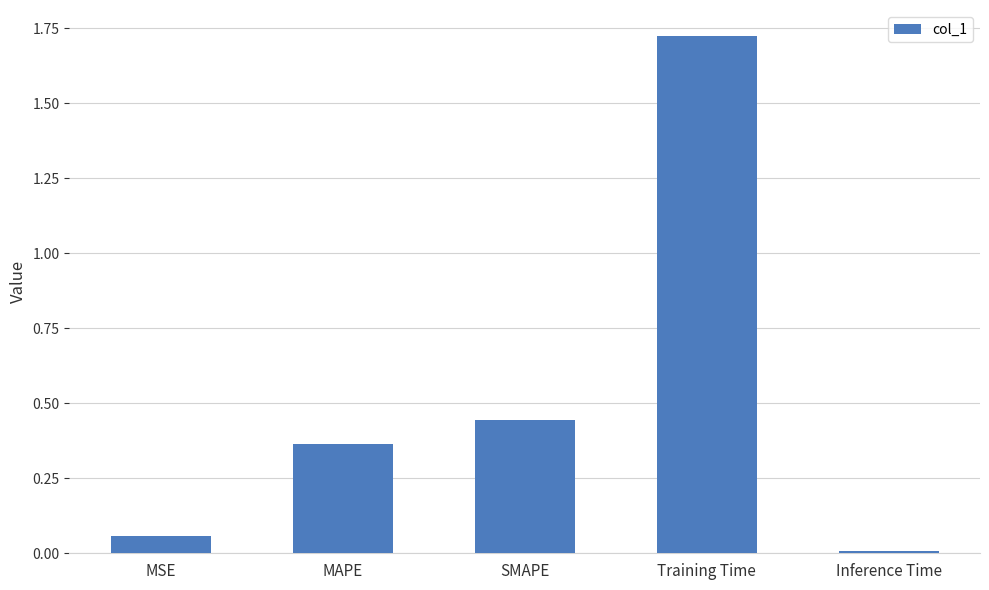

What is the label of the 5th bar from the right?

MSE